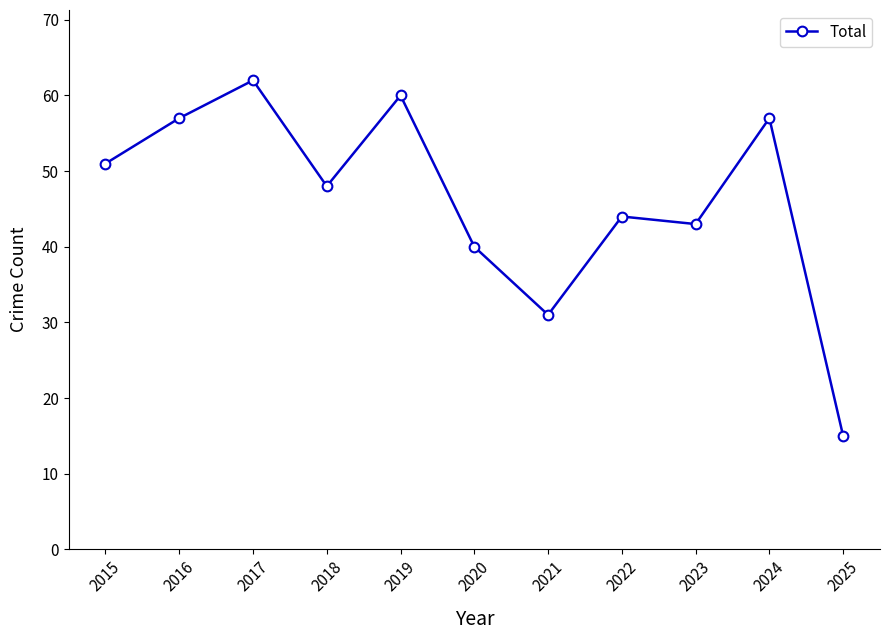

True or false: the data shows 30 at 2019.

False